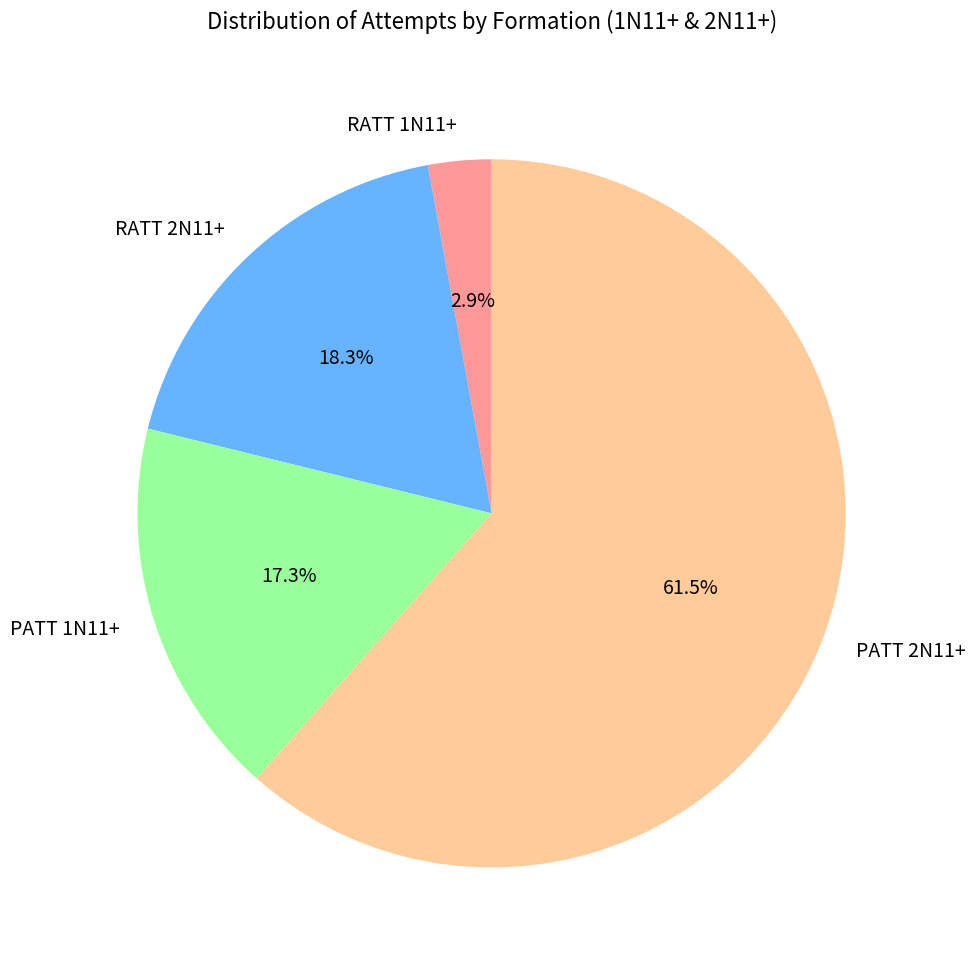

How many segments does this pie chart have?

4